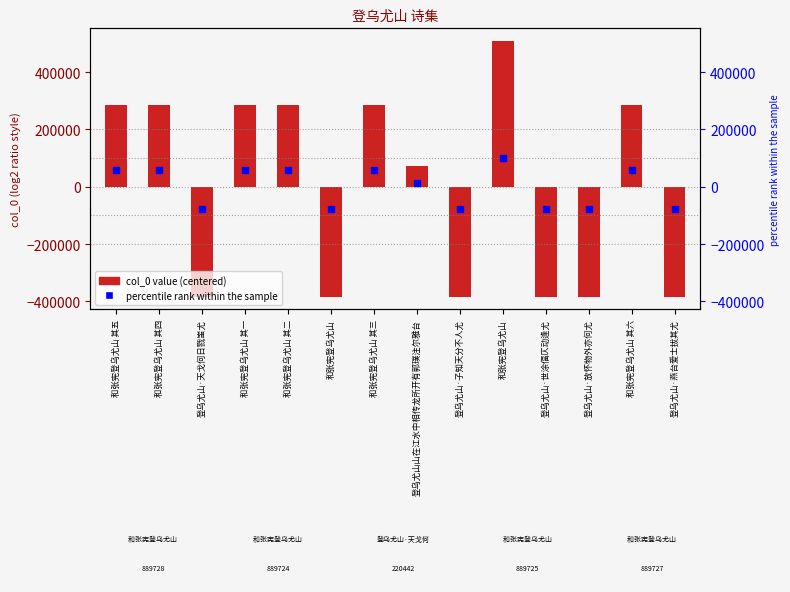

What is the approximate value at 和张宪登乌尤山 其二, to the nearest 10?

286120